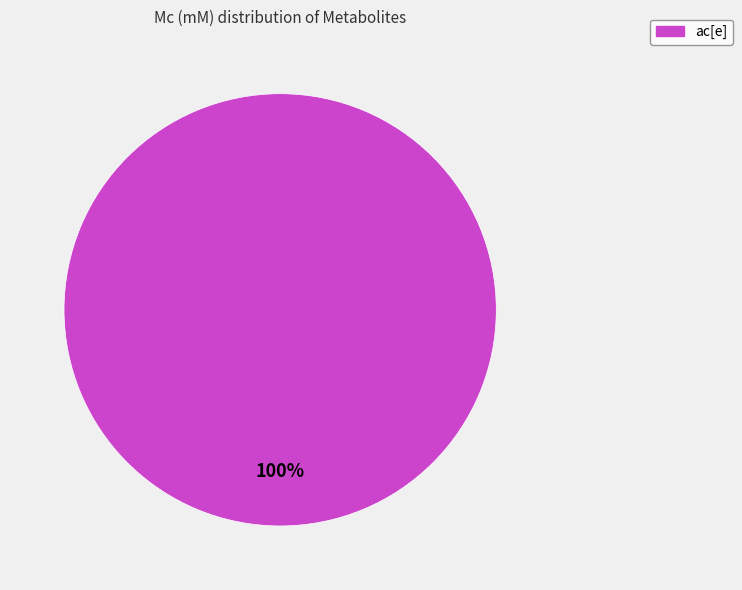

Is there any slice that represents more than half of the pie?

Yes